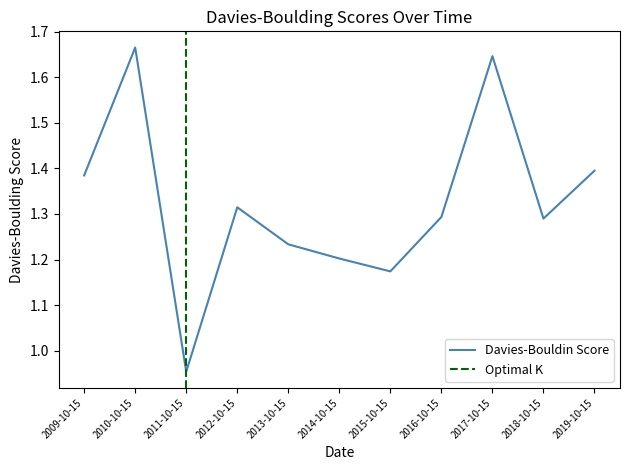

At which category does the chart reach its minimum across all series?

2011-10-15